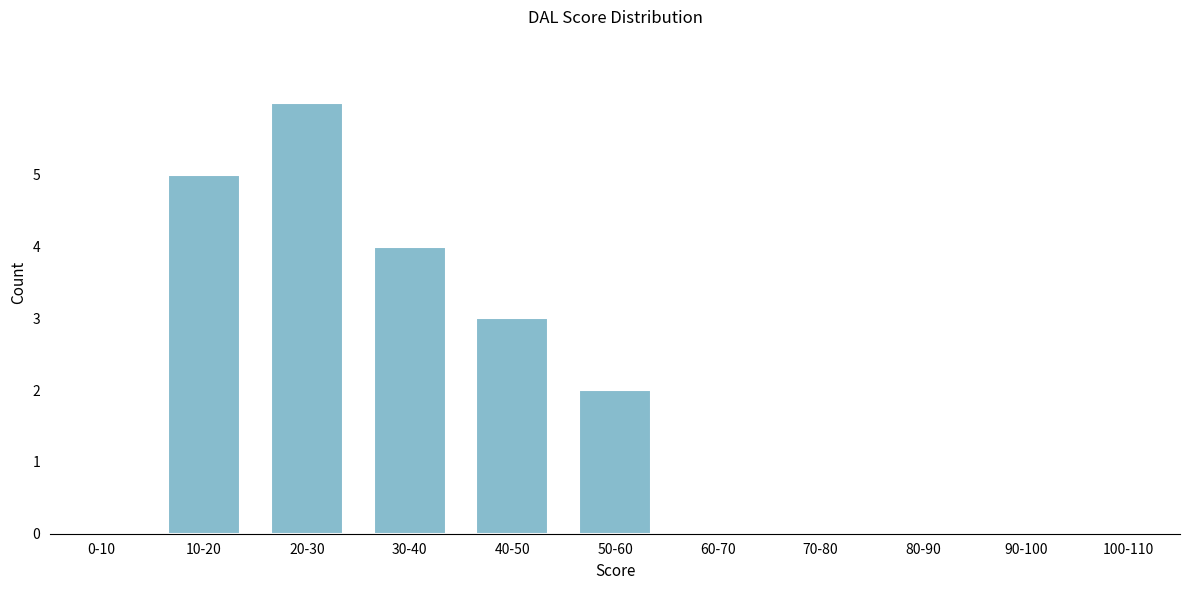

Reading left to right, extract all data points from this chart.

0-10=0	10-20=5	20-30=6	30-40=4	40-50=3	50-60=2	60-70=0	70-80=0	80-90=0	90-100=0	100-110=0